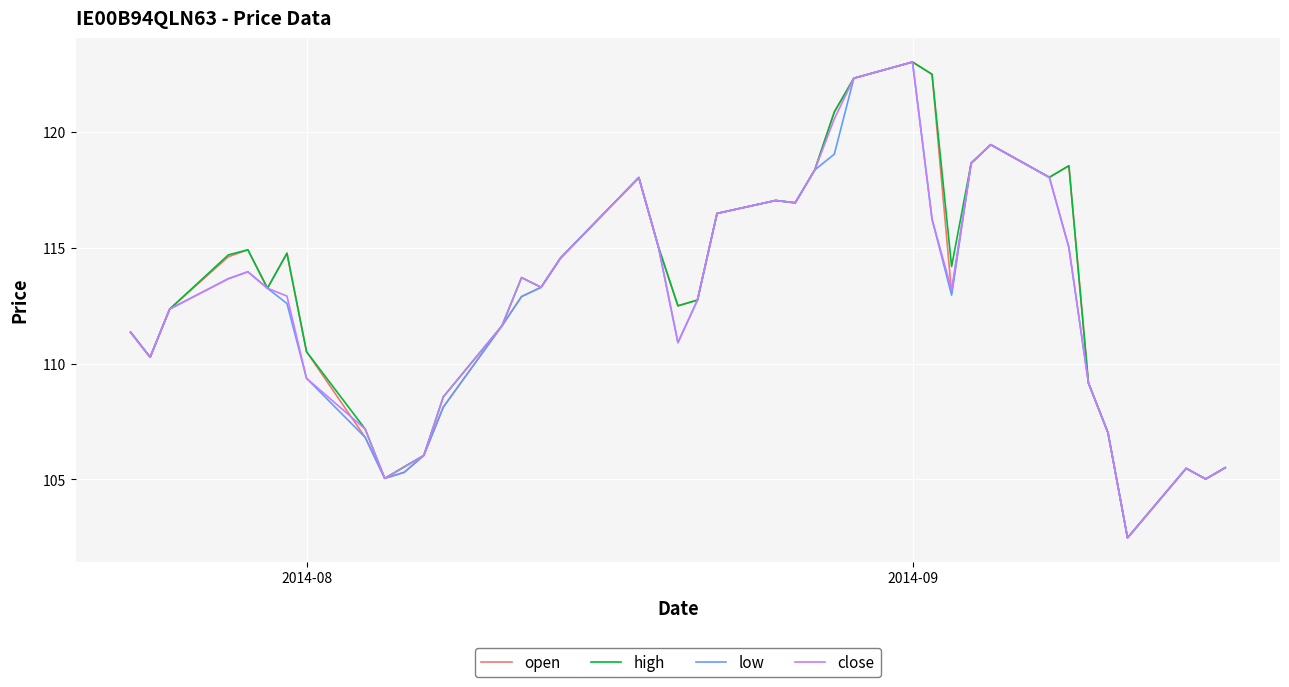

Is this an area chart (filled region under the line)?

No